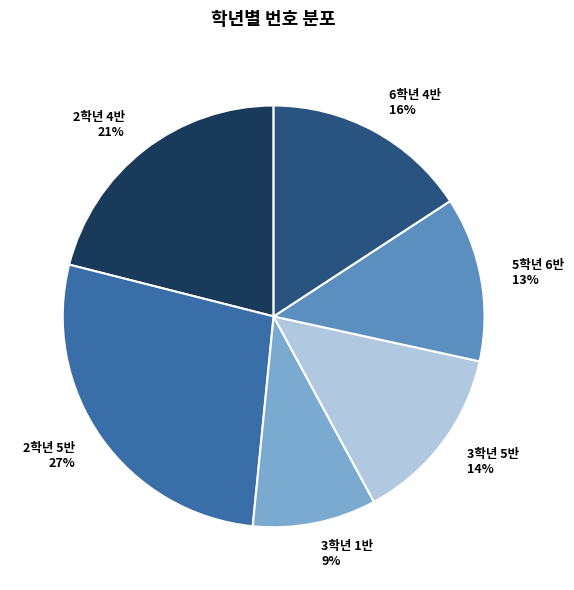

What is the largest slice in the pie chart?

2학년 5반